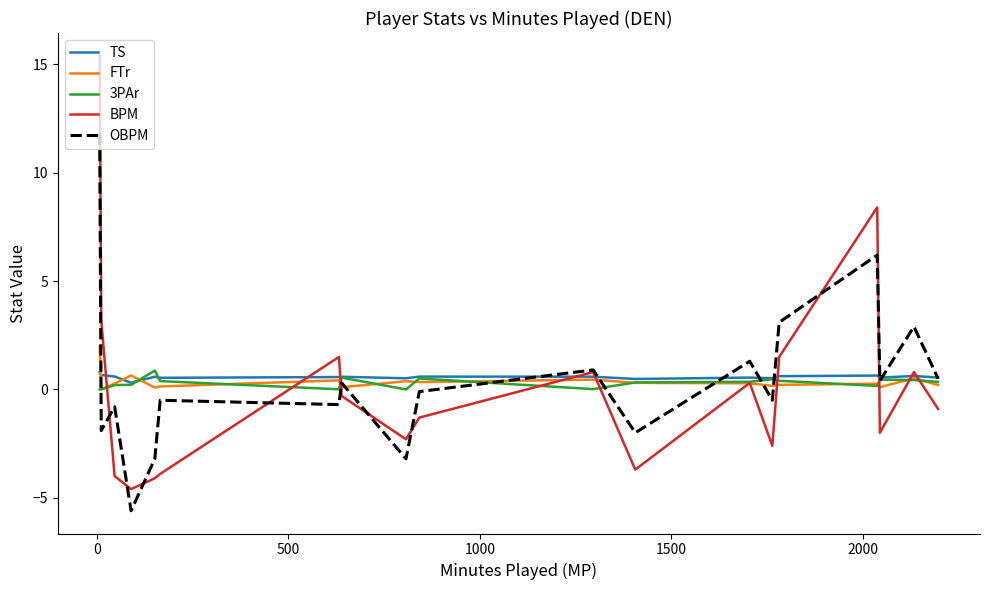

What is the minimum value shown in the chart?

-5.6